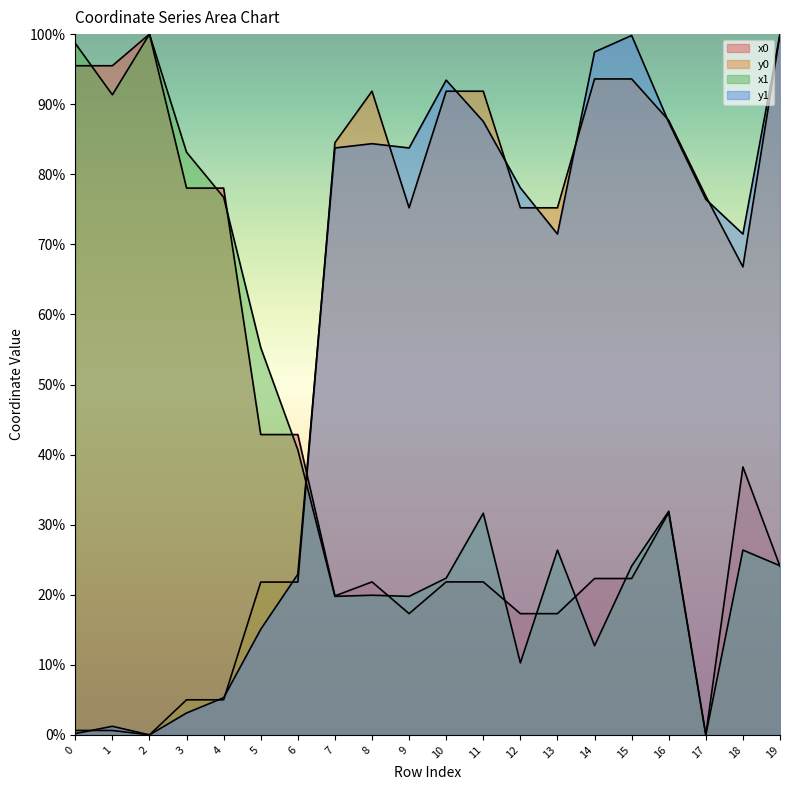

Is it true that x0 equals 19.8 at 7?

True